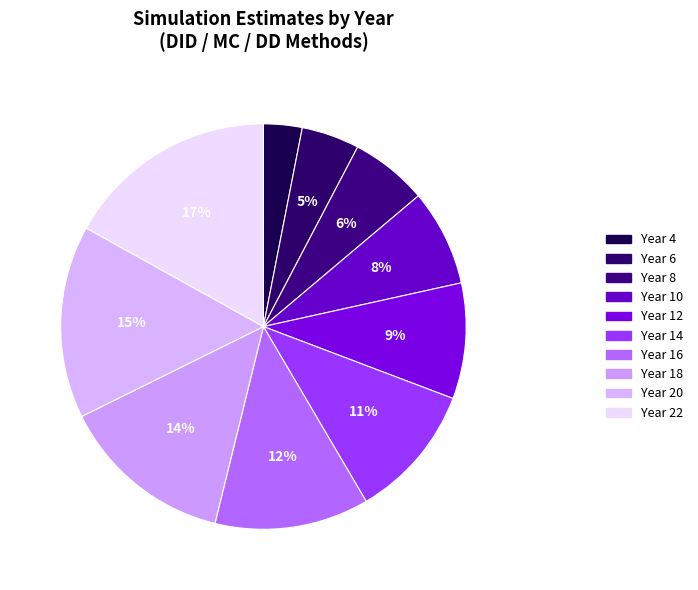

How many slices are in this pie chart?

10